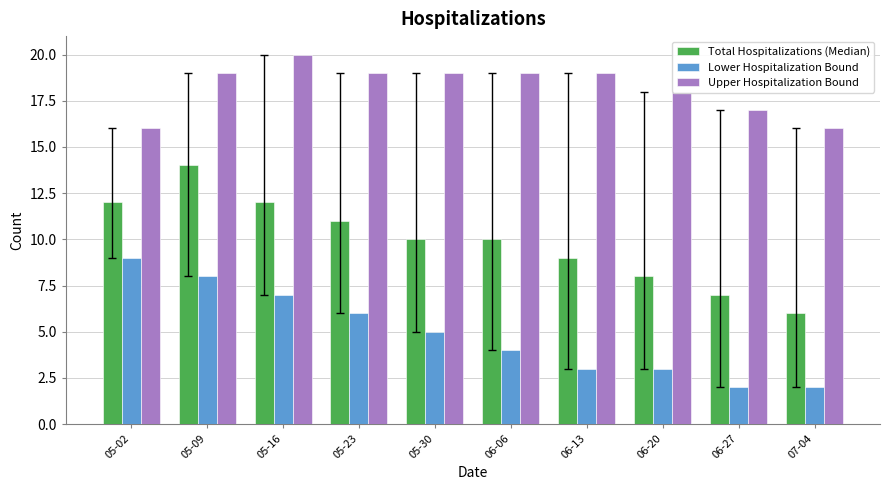

What is the average value of the Total Hospitalizations (Median) series?

10